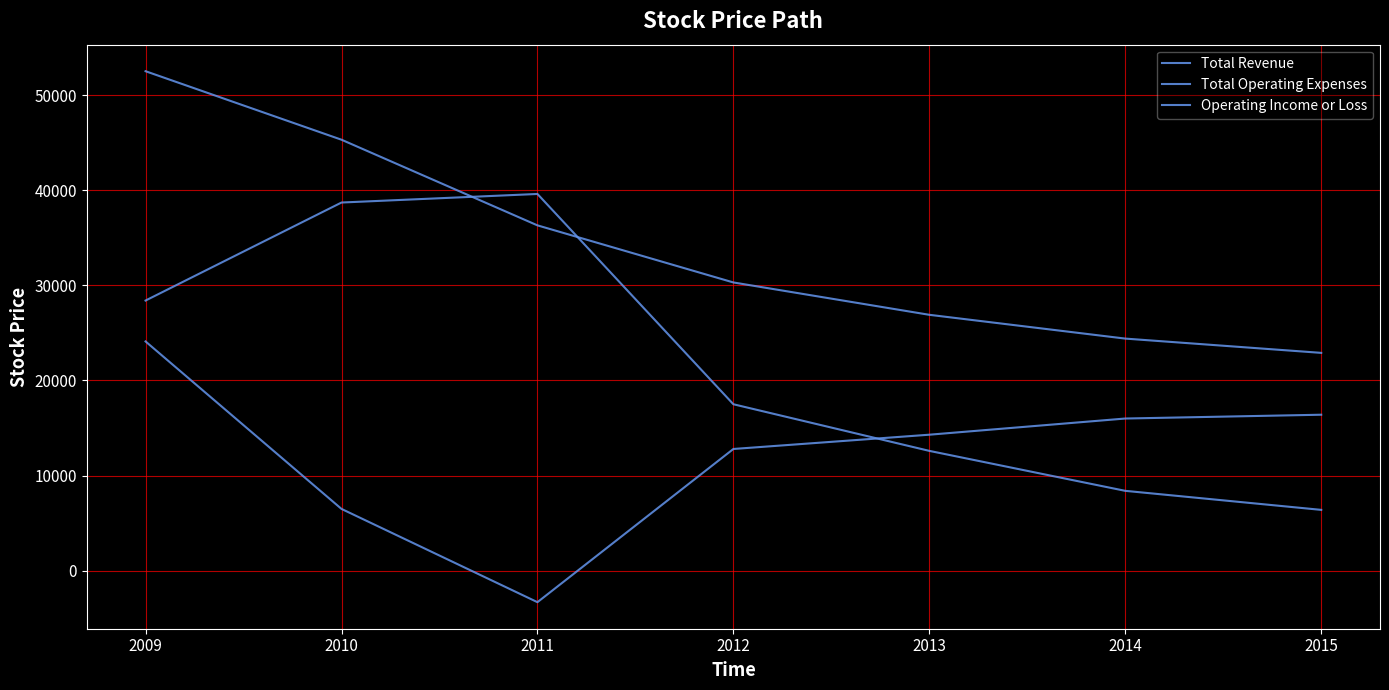

True or false: Total Revenue has more than 2 points higher than both neighbors.

False